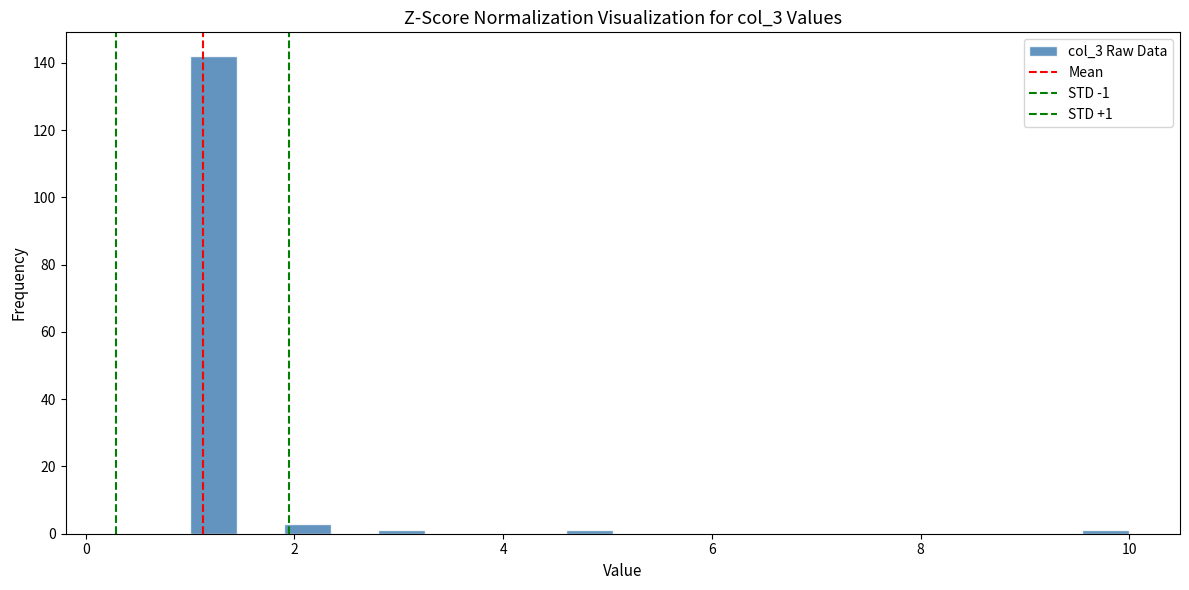

Read against the x-axis, roughly where is the centre of the tallest bar?

1.2